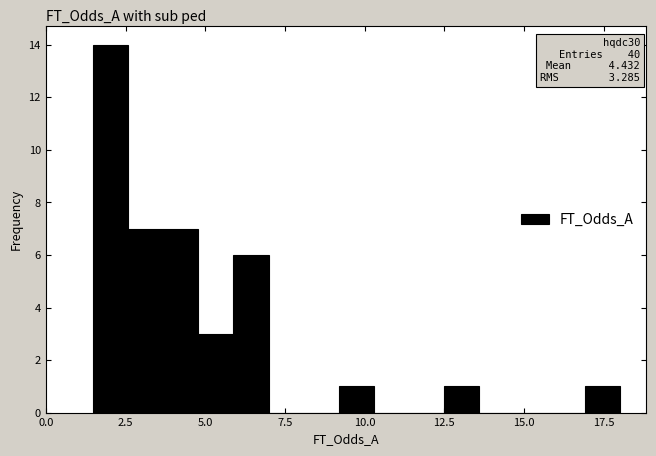

Around what value on the x-axis is the tallest bar? Give the approximate position of its centre, as read against the axis.

2.0